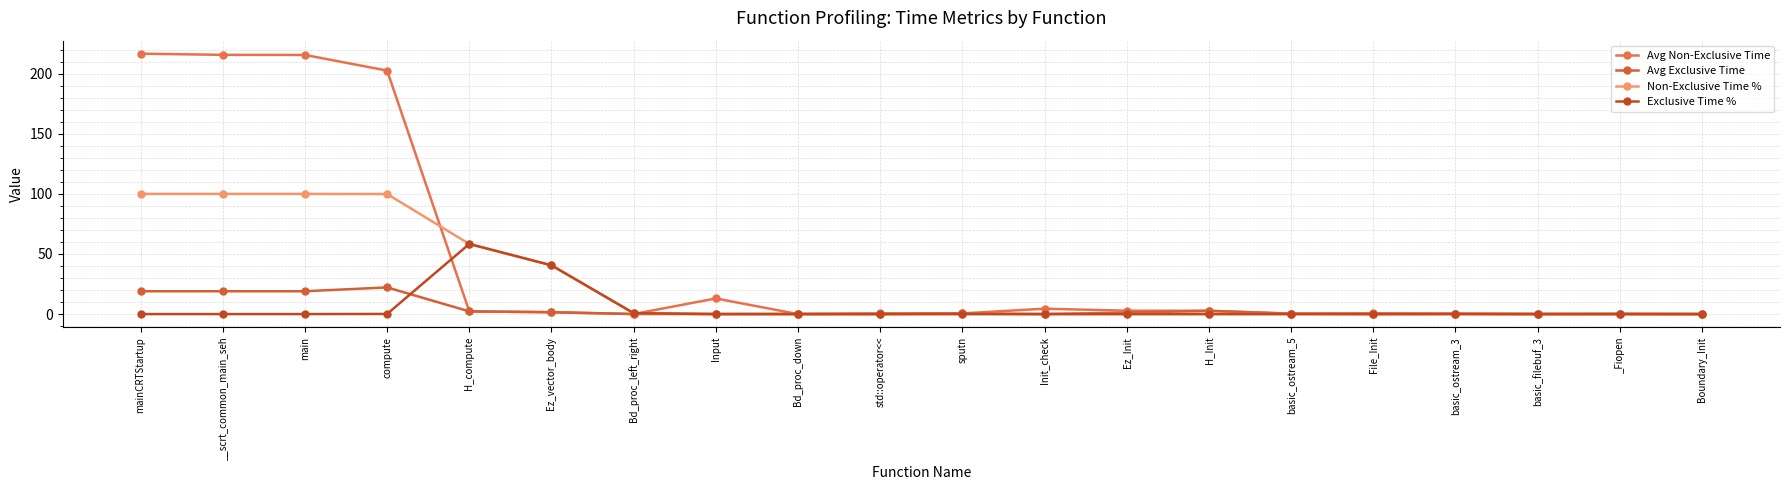

What is the difference between the maximum and minimum values in the Avg Exclusive Time series?

22.2